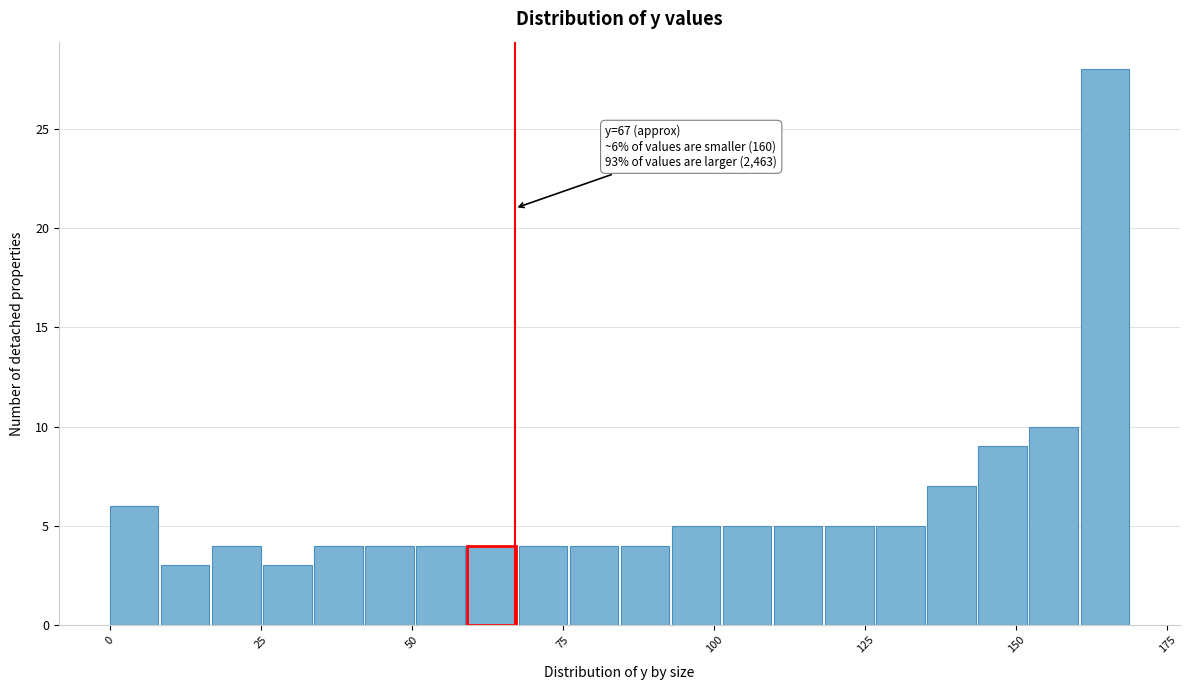

Around what value on the x-axis is the tallest bar? Give the approximate position of its centre, as read against the axis.

165